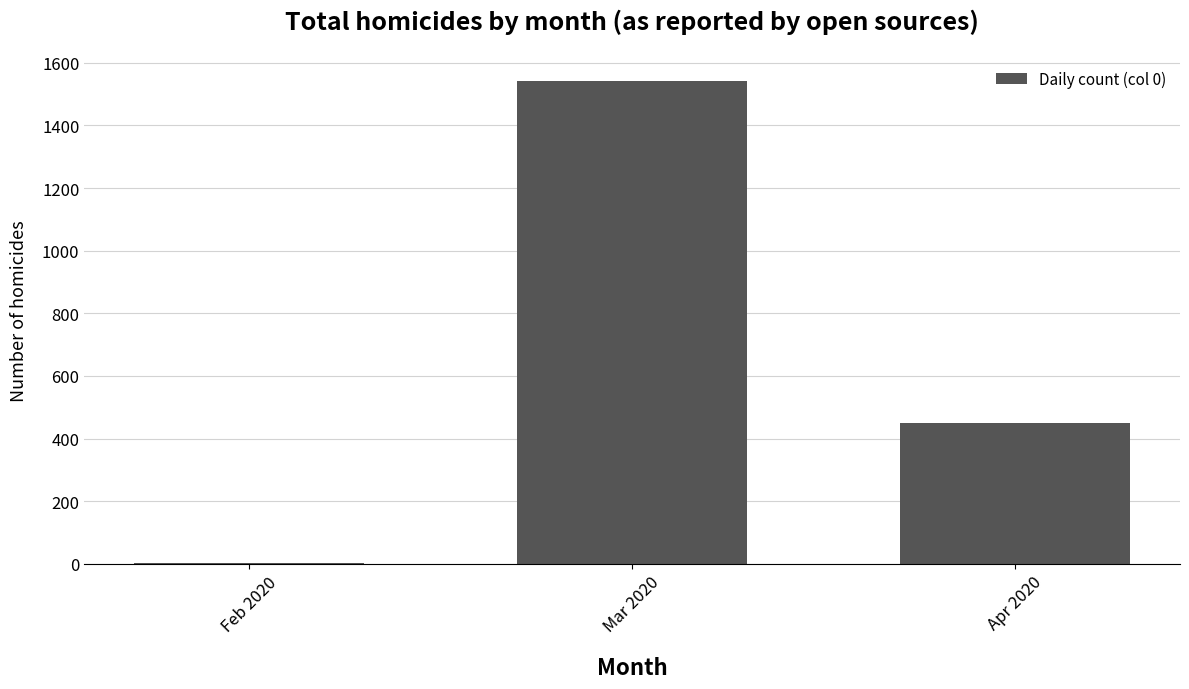

Where is the data nearest to the value 771?

Apr 2020